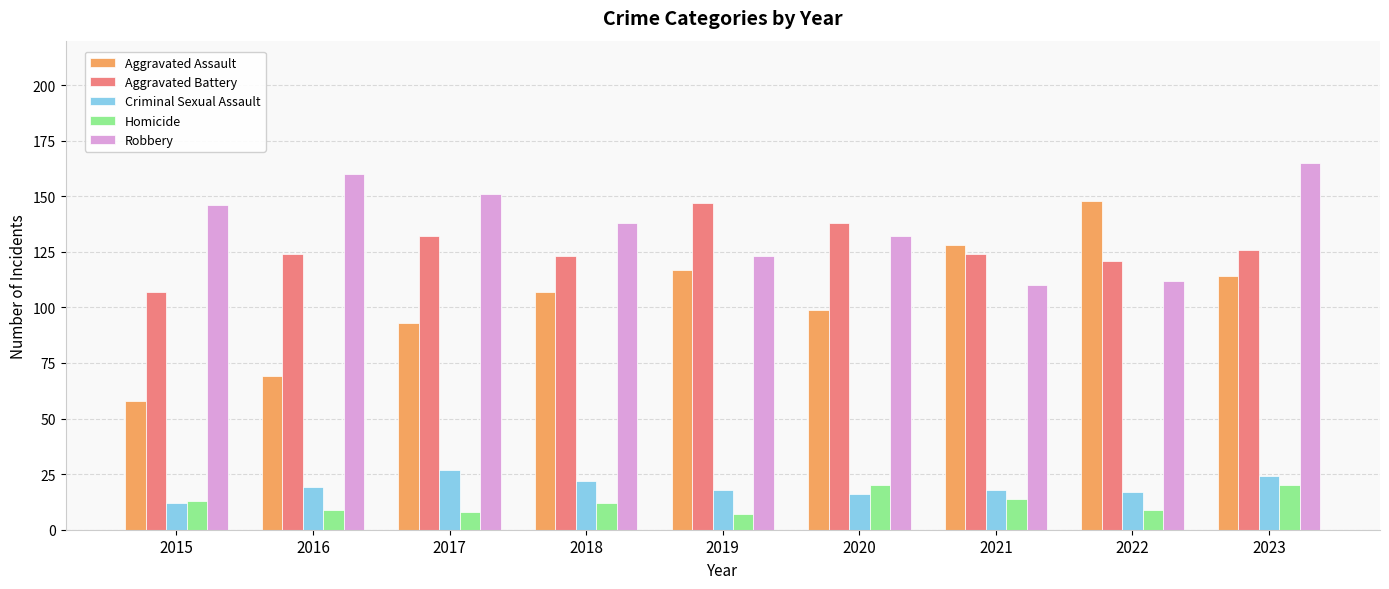

At which label does Criminal Sexual Assault reach its minimum?

2015